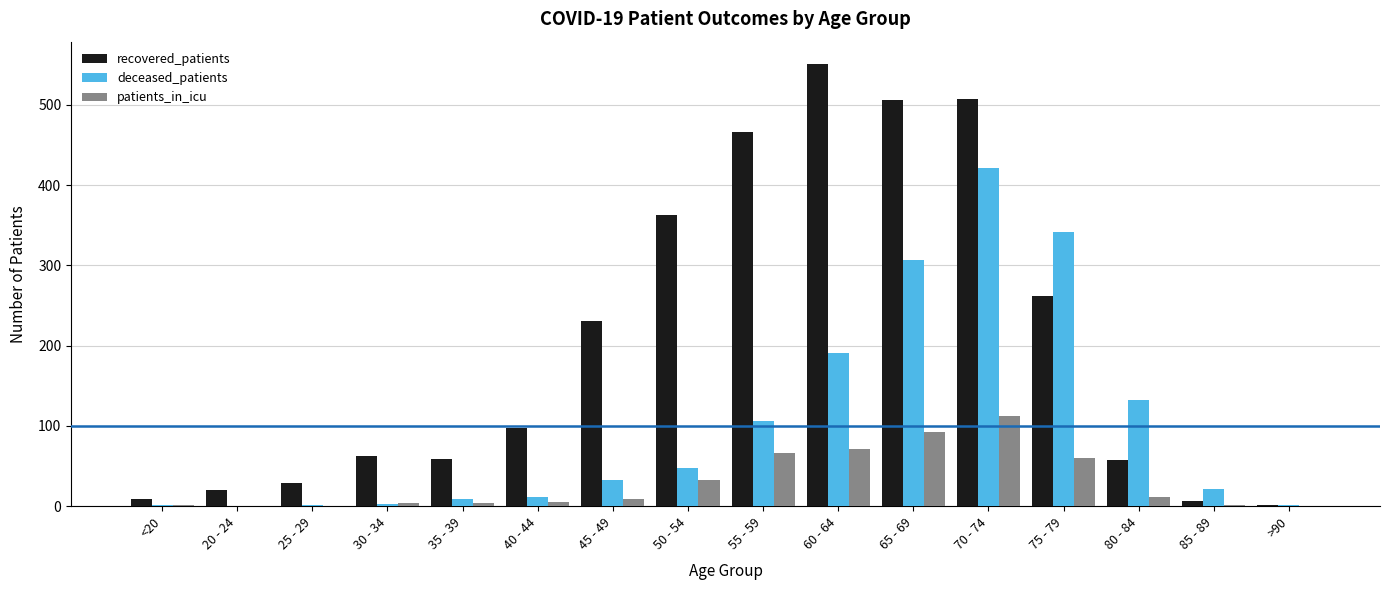

Which series has the largest total across all categories?

recovered_patients